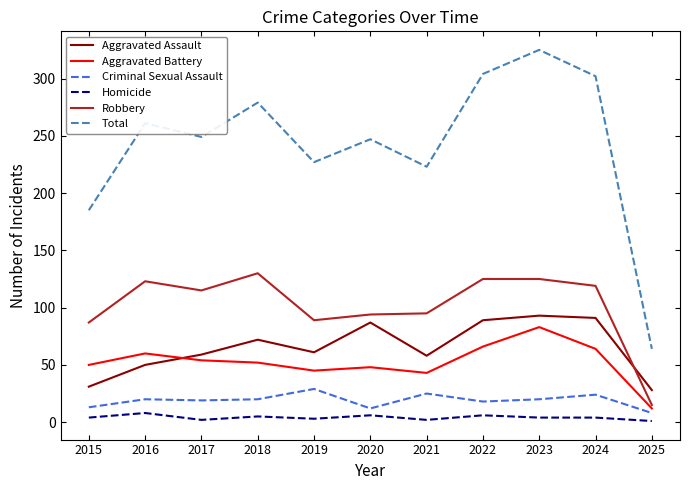

Which category has the highest value across all series?

2023